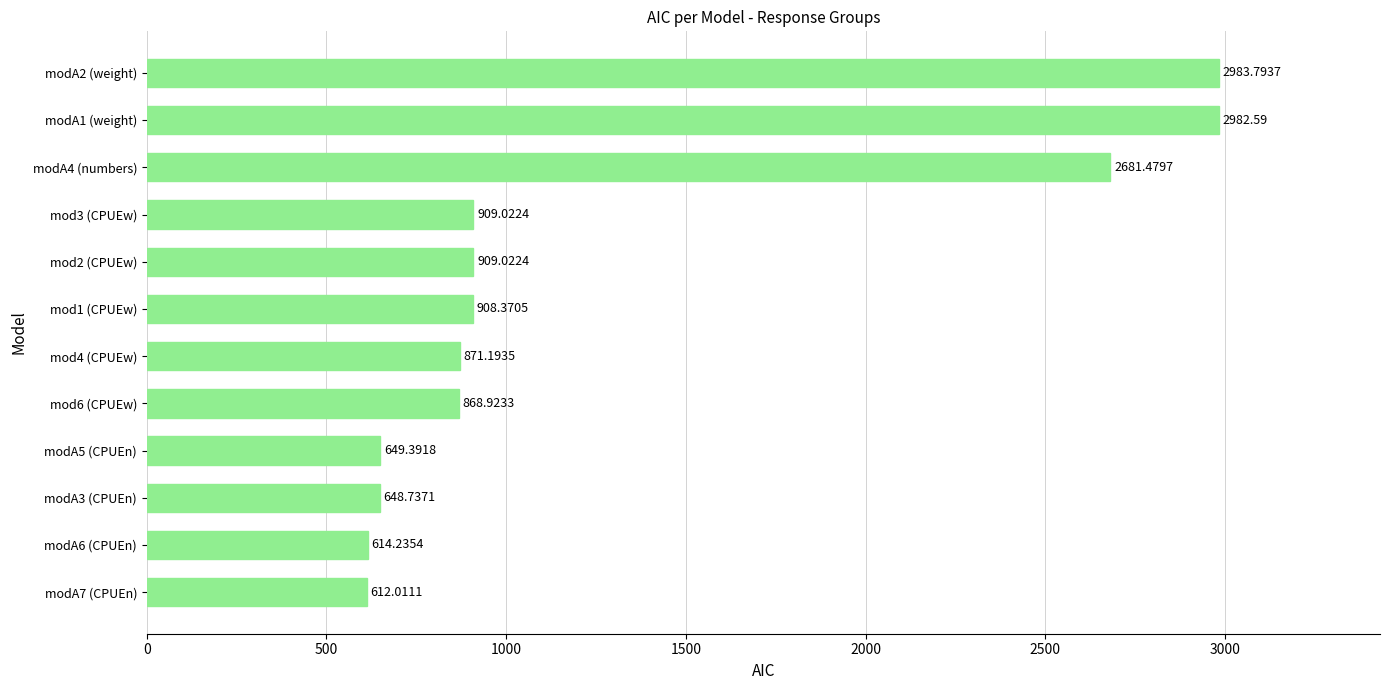

What is the ratio of the value at modA2 (weight) to the value at modA7 (CPUEn)?

4.9